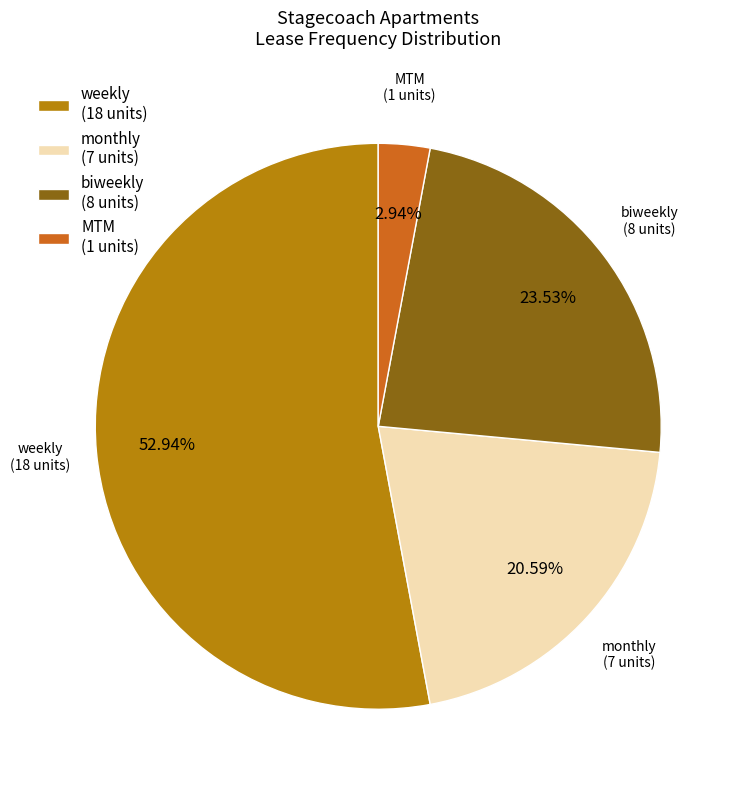

What percentage is NOT represented by monthly?

79.4%